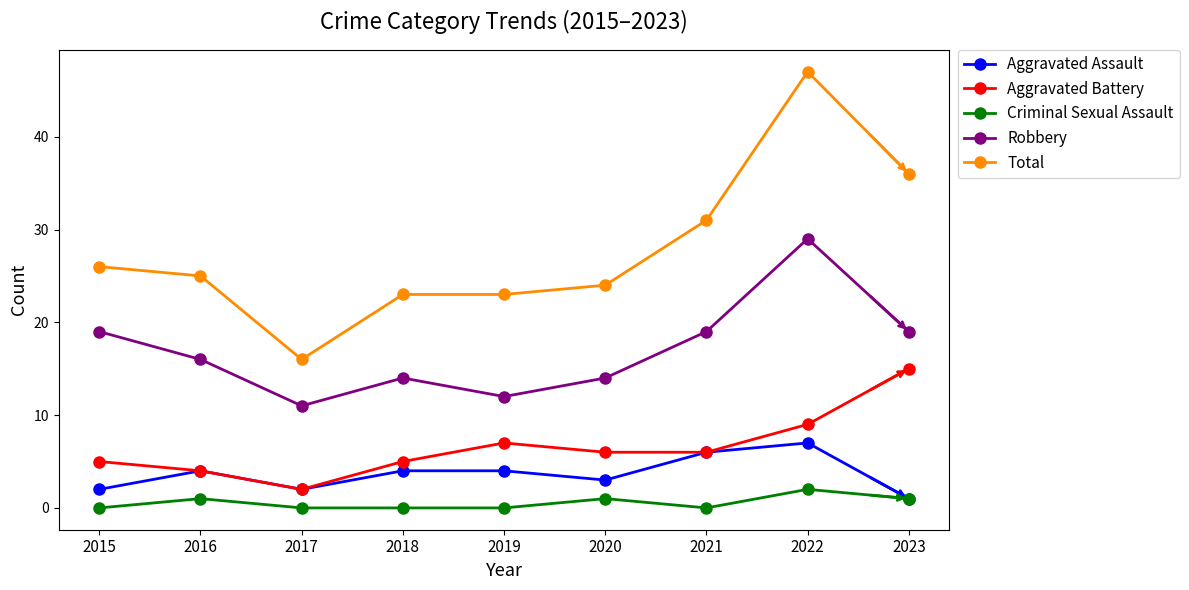

Reading left to right, list all the values displayed in this chart.

Aggravated Assault: 2	4	2	4	4	3	6	7	1
Aggravated Battery: 5	4	2	5	7	6	6	9	15
Criminal Sexual Assault: 0	1	0	0	0	1	0	2	1
Robbery: 19	16	11	14	12	14	19	29	19
Total: 26	25	16	23	23	24	31	47	36